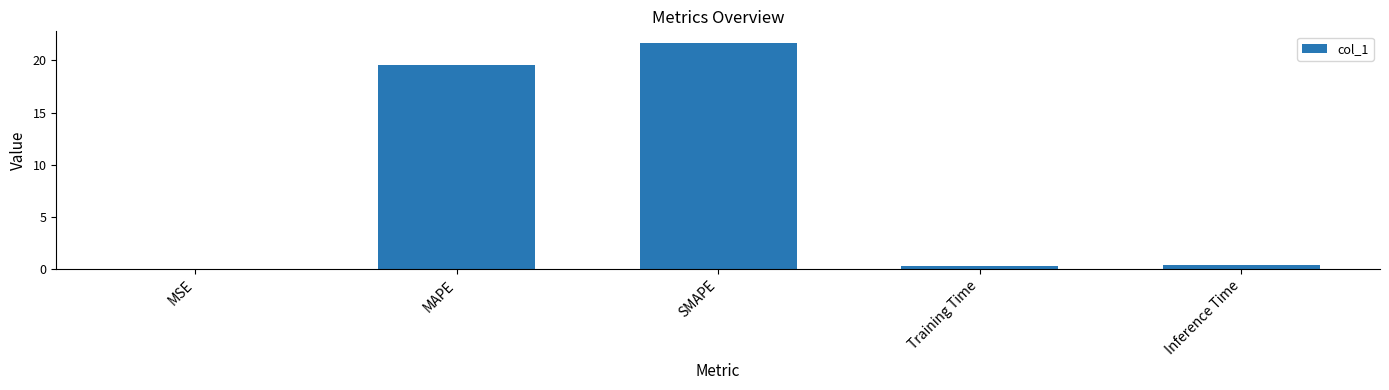

What is the change in value from MSE to SMAPE?

+21.7